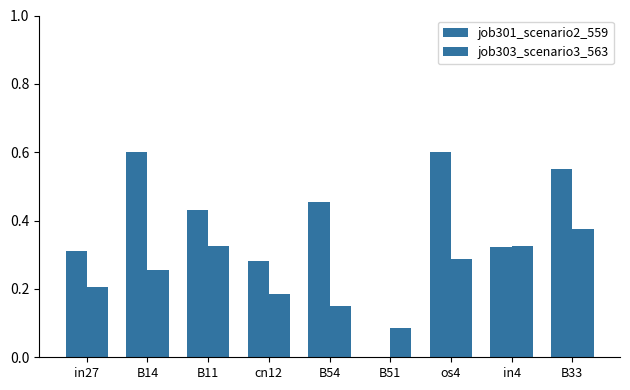

Are the bars grouped side by side (vs. stacked)?

Yes